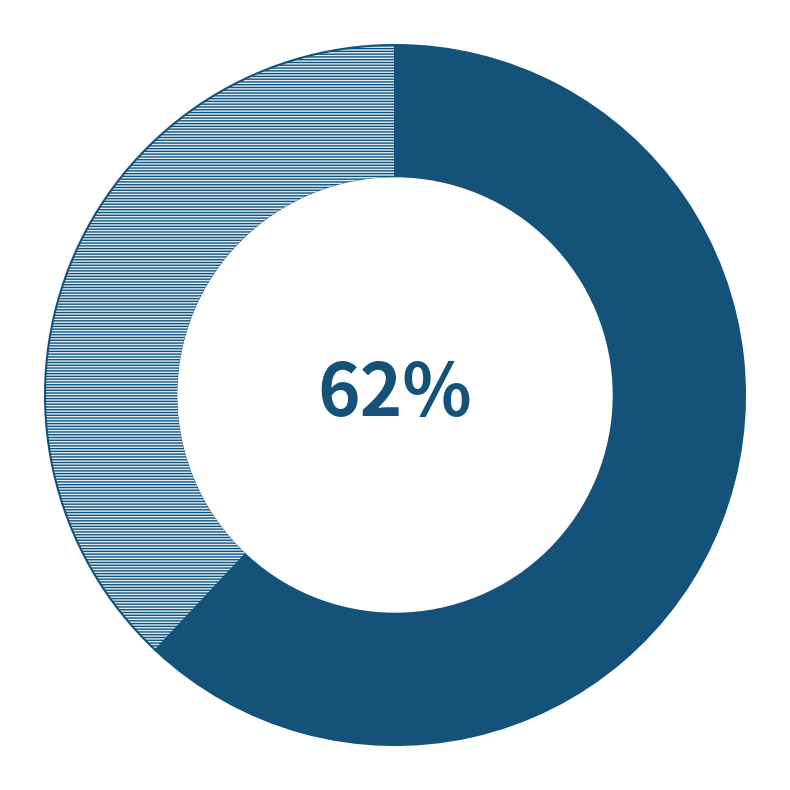

Is there a majority slice in this chart?

Yes